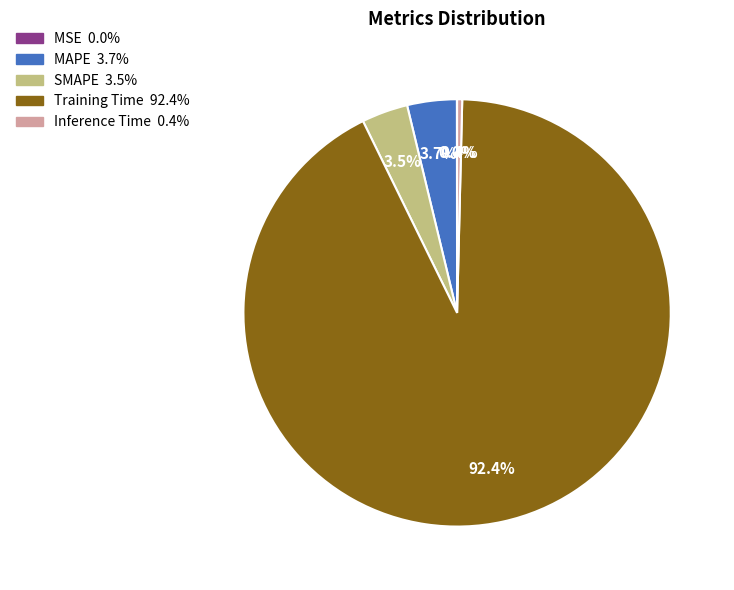

Which slice is the largest?

Training Time